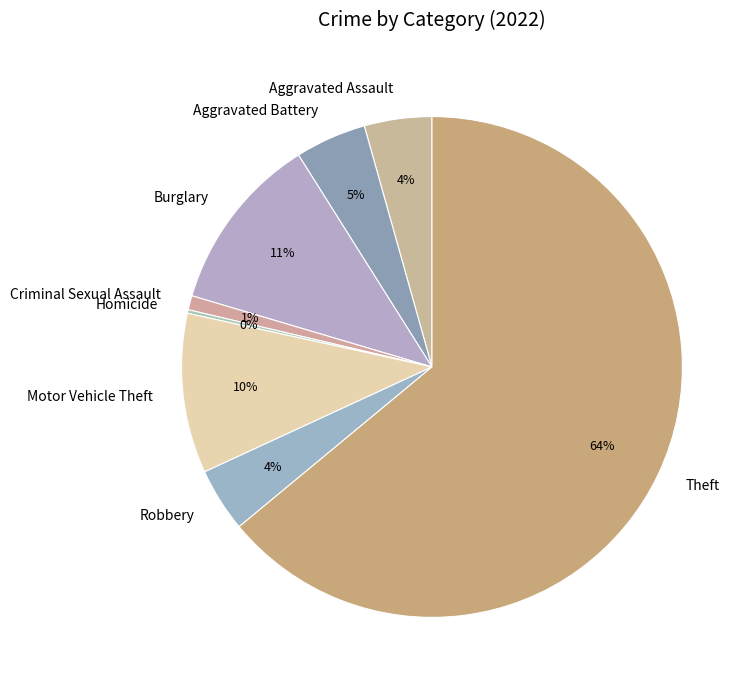

Is Aggravated Battery the majority of the pie?

No